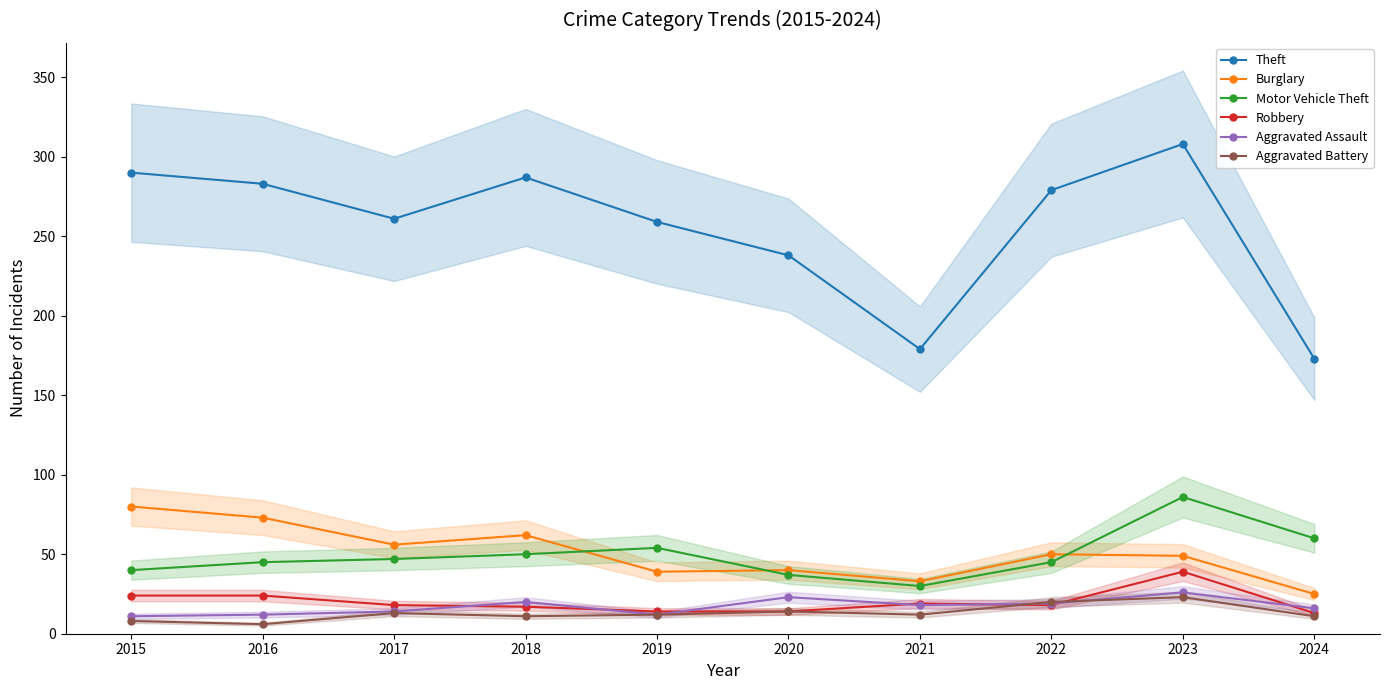

At 2018, list the series in order from smallest to largest.

Aggravated Battery, Robbery, Aggravated Assault, Motor Vehicle Theft, Burglary, Theft